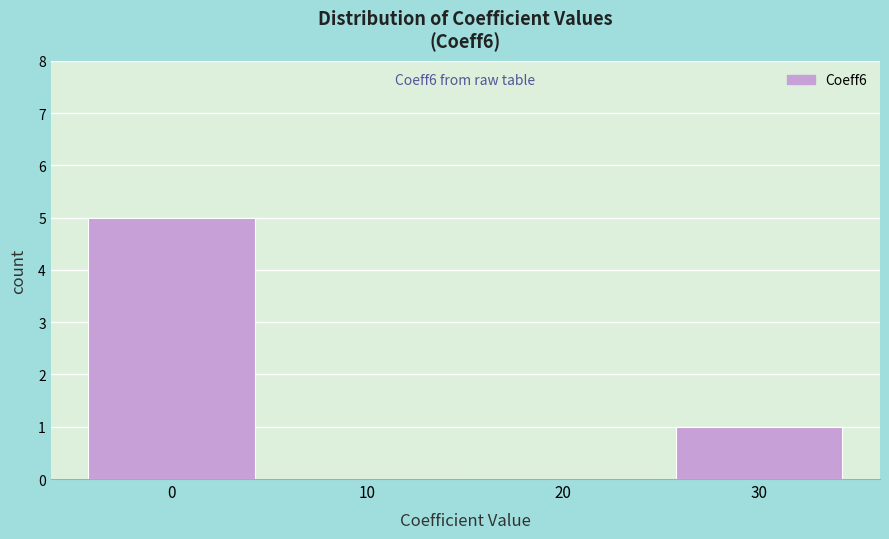

Which range on the x-axis has the tallest bar?

-5 to 5